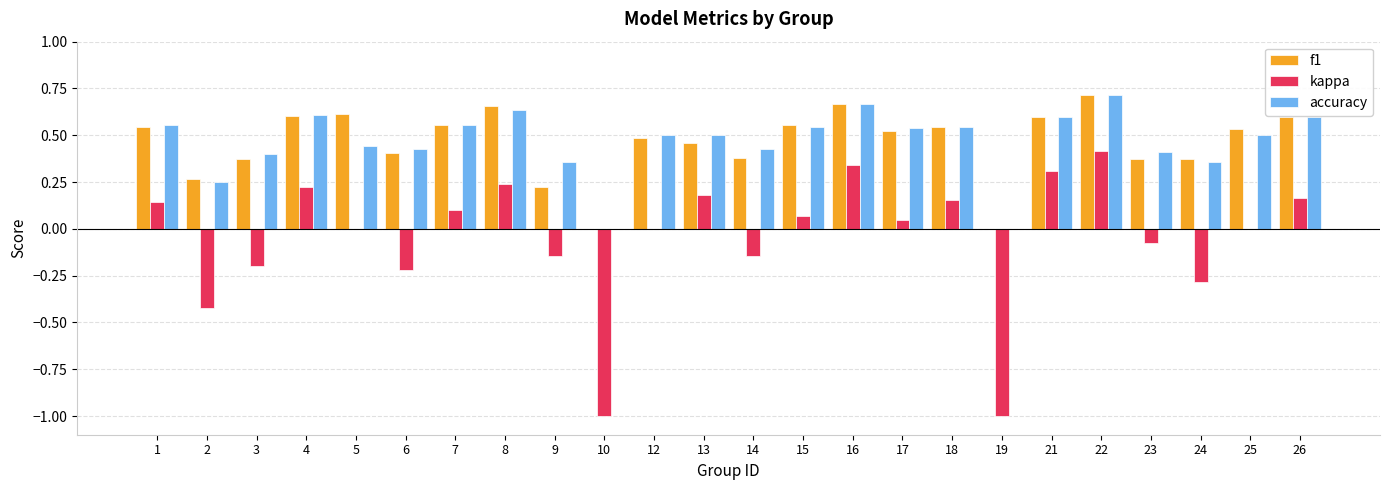

What are all the series names shown in the legend?

f1, kappa, accuracy